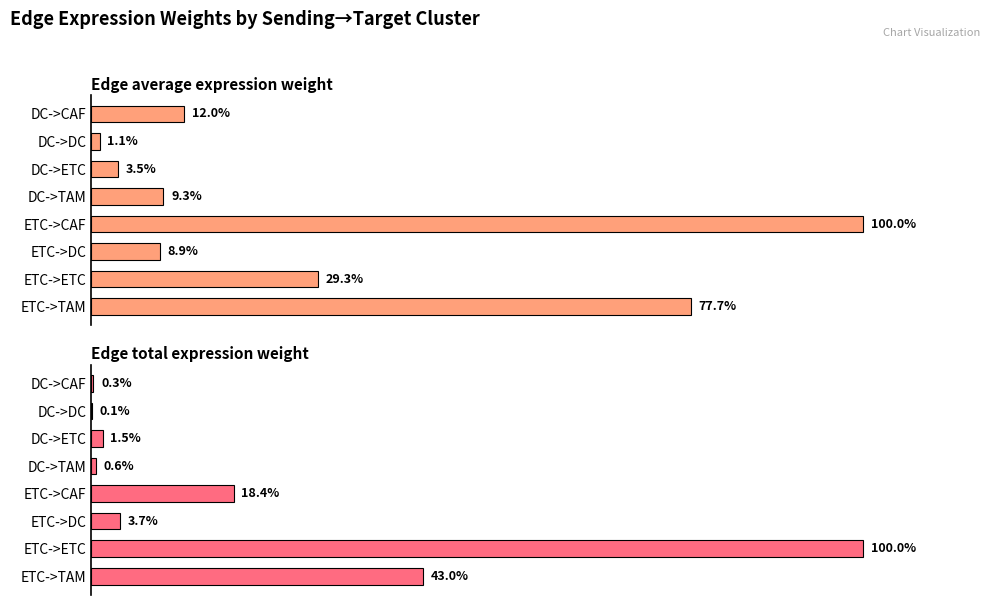

What is the value of the Edge total expression weight bar at the 8th from the left?

43.0